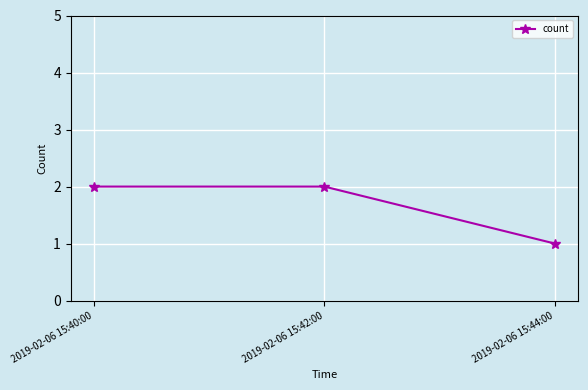

What is the label of the 2nd point from the right?

2019-02-06 15:42:00